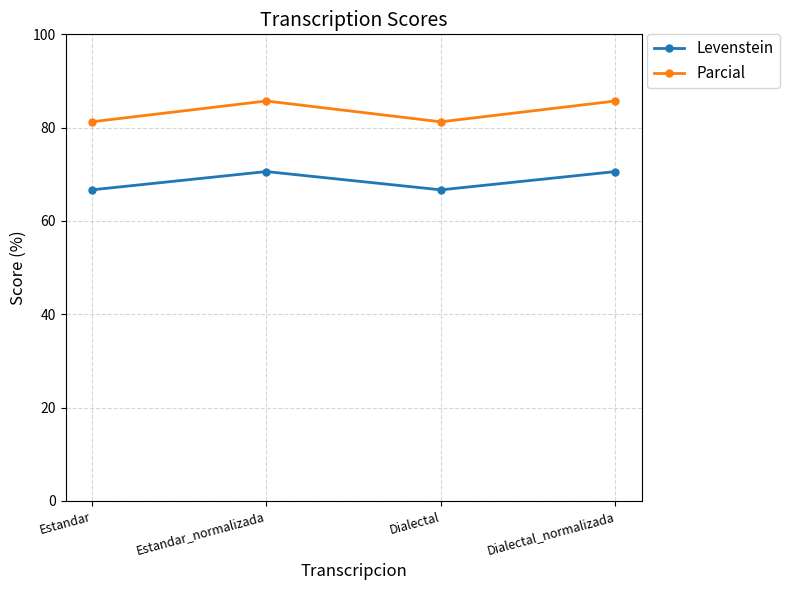

What is the total value across all series at Estandar?

147.9